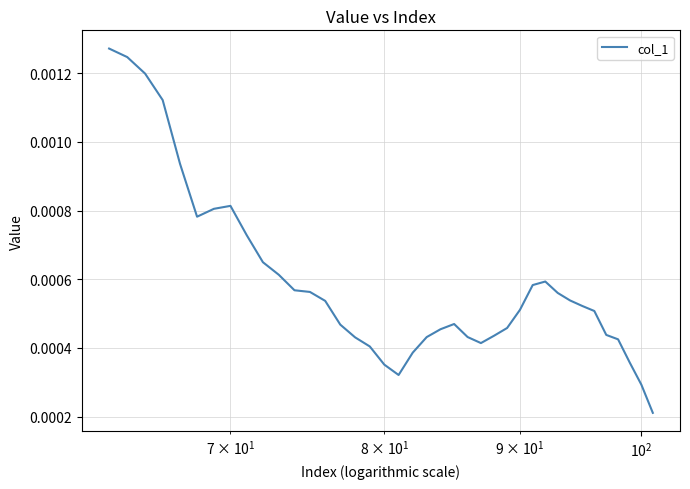

Is this an area chart (filled region under the line)?

No